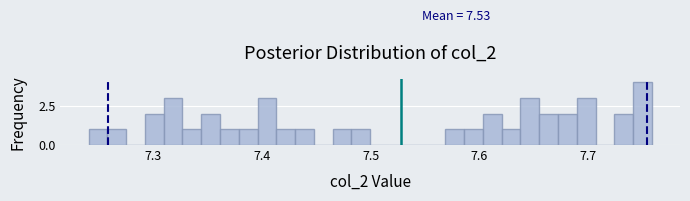

Read against the x-axis, roughly where is the centre of the tallest bar?

7.75